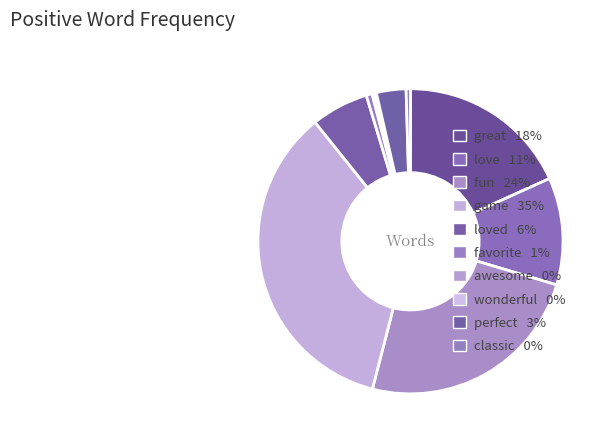

Rank the categories by value from highest to lowest.

game, fun, great, love, loved, perfect, favorite, classic, awesome, wonderful